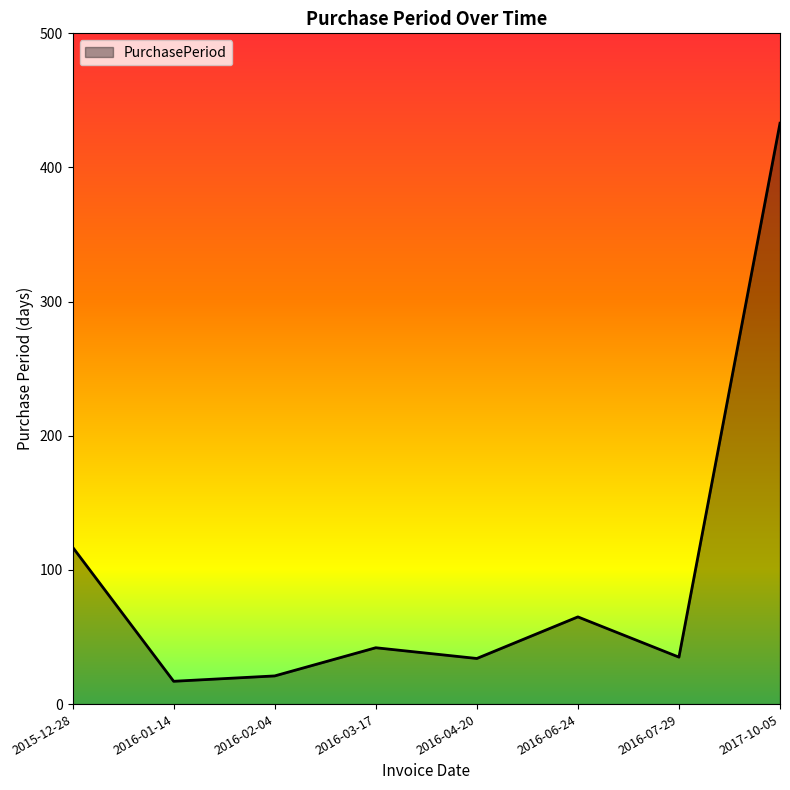

Which category has the highest value across all series?

2017-10-05